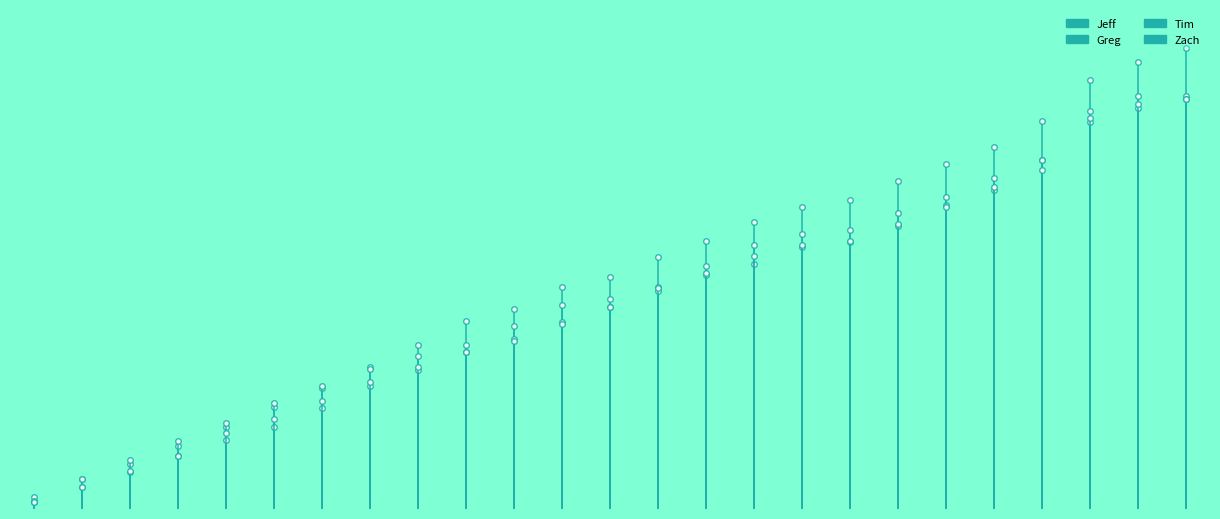

How many values in Jeff are above zero?

1